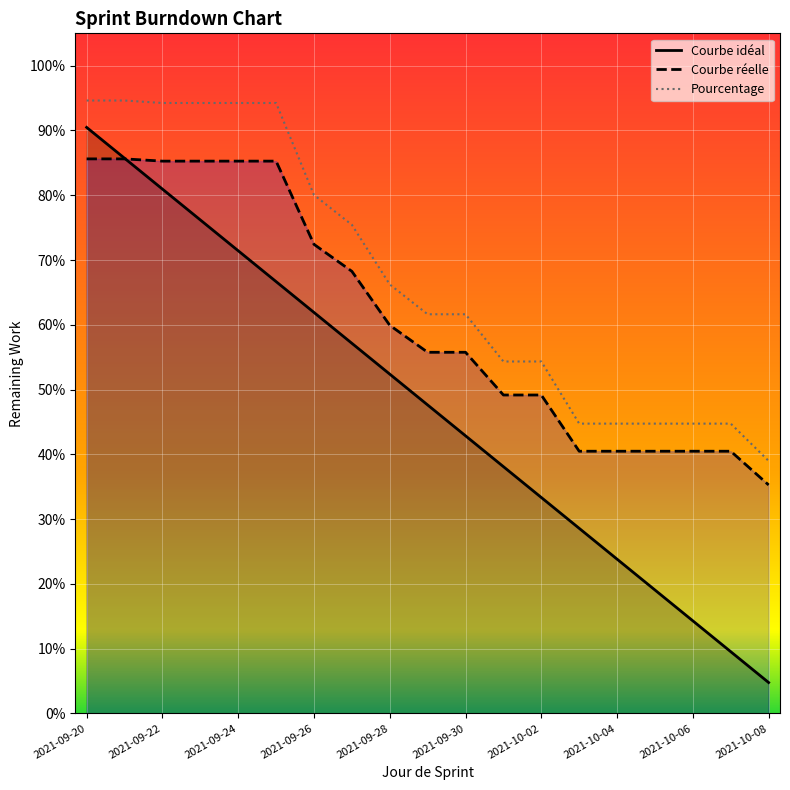

What is the average value of the Pourcentage series?

0.7